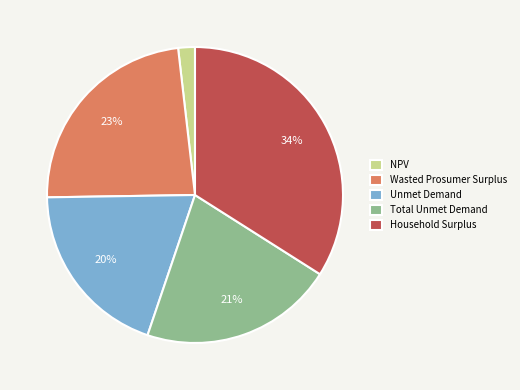

To the nearest percent, what percentage of the pie is Unmet Demand?

20%